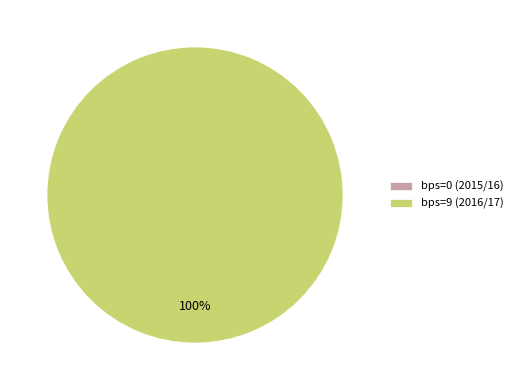

To the nearest percent, what percentage of the pie is bps=9 (2016/17)?

100%